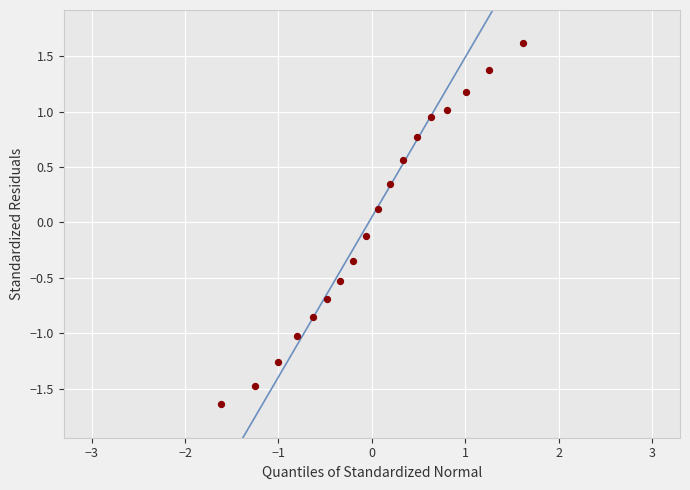

What is the range of X values (max minus min)?

3.2